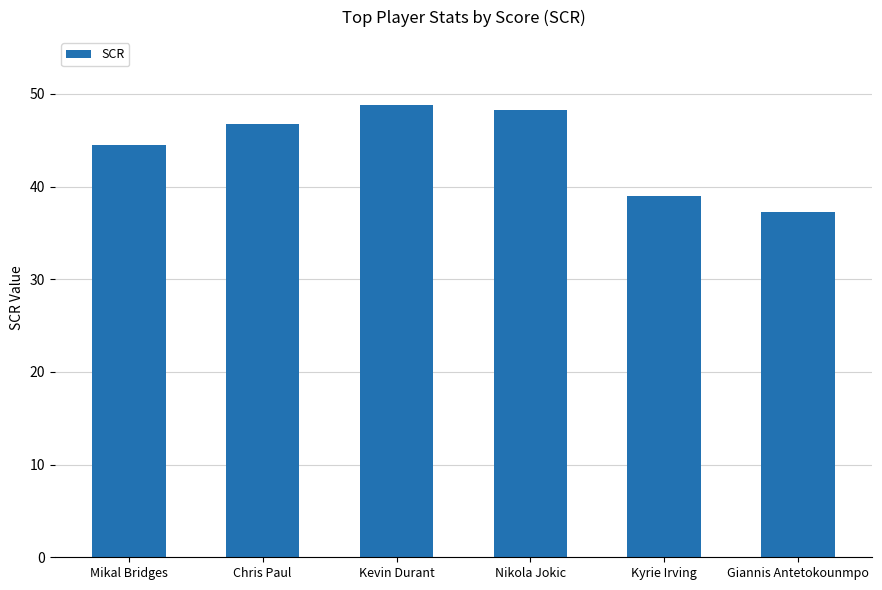

Which label corresponds to the smallest value in the chart?

Giannis Antetokounmpo